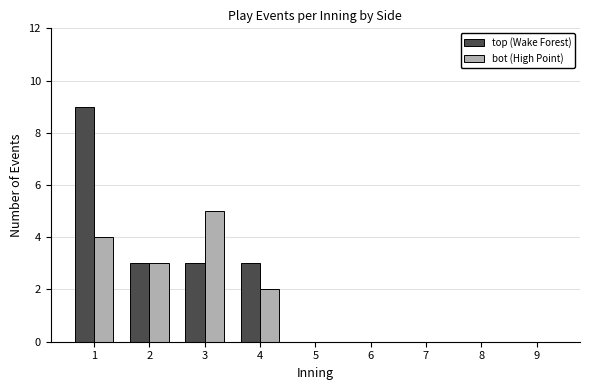

Reading left to right, extract all data points from this chart.

top (Wake Forest): 1=9	2=3	3=3	4=3	5=0	6=0	7=0	8=0	9=0
bot (High Point): 1=4	2=3	3=5	4=2	5=0	6=0	7=0	8=0	9=0